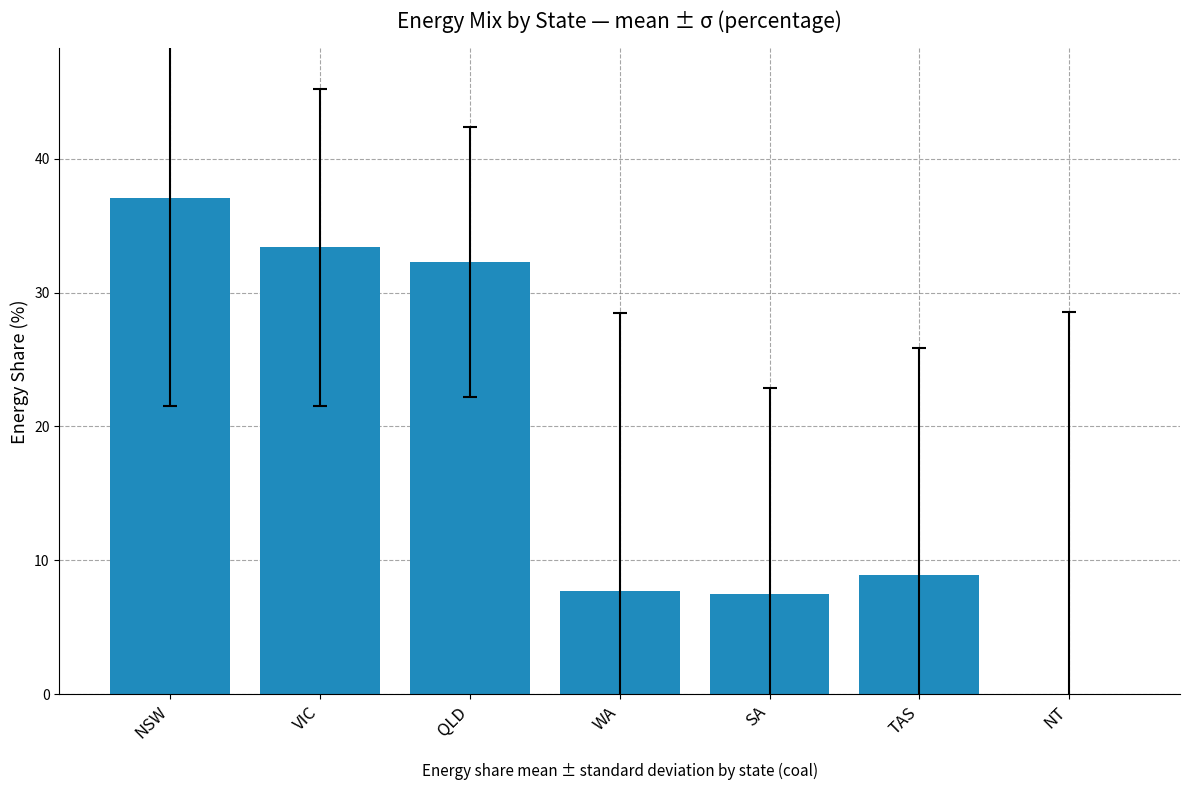

How many distinct data groups are displayed?

1